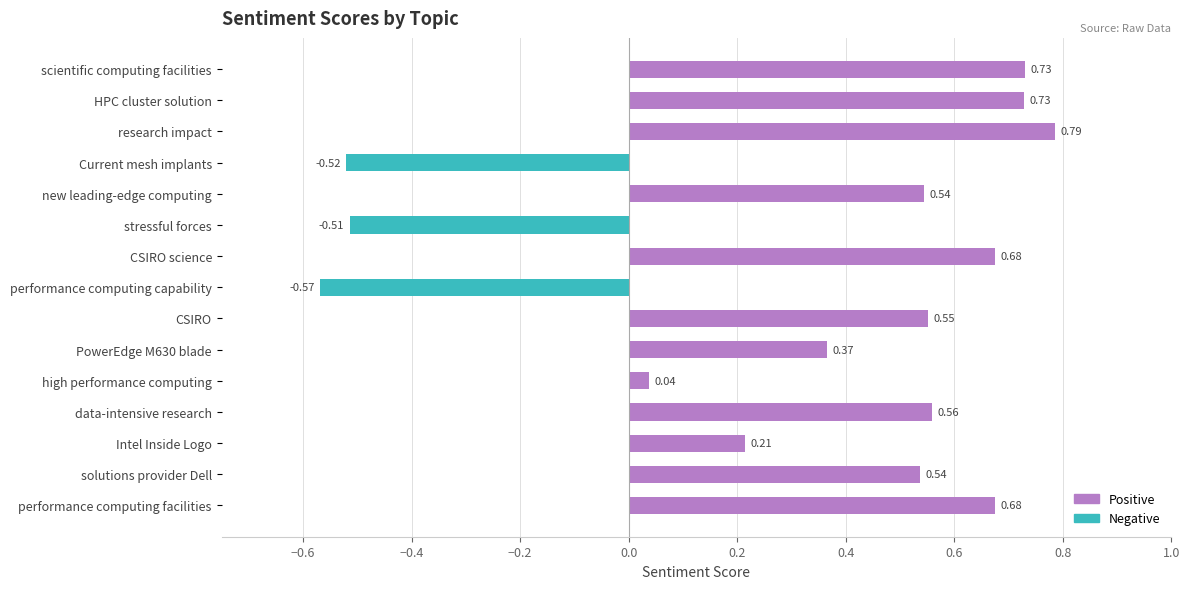

Which category has the highest value across all series?

research impact